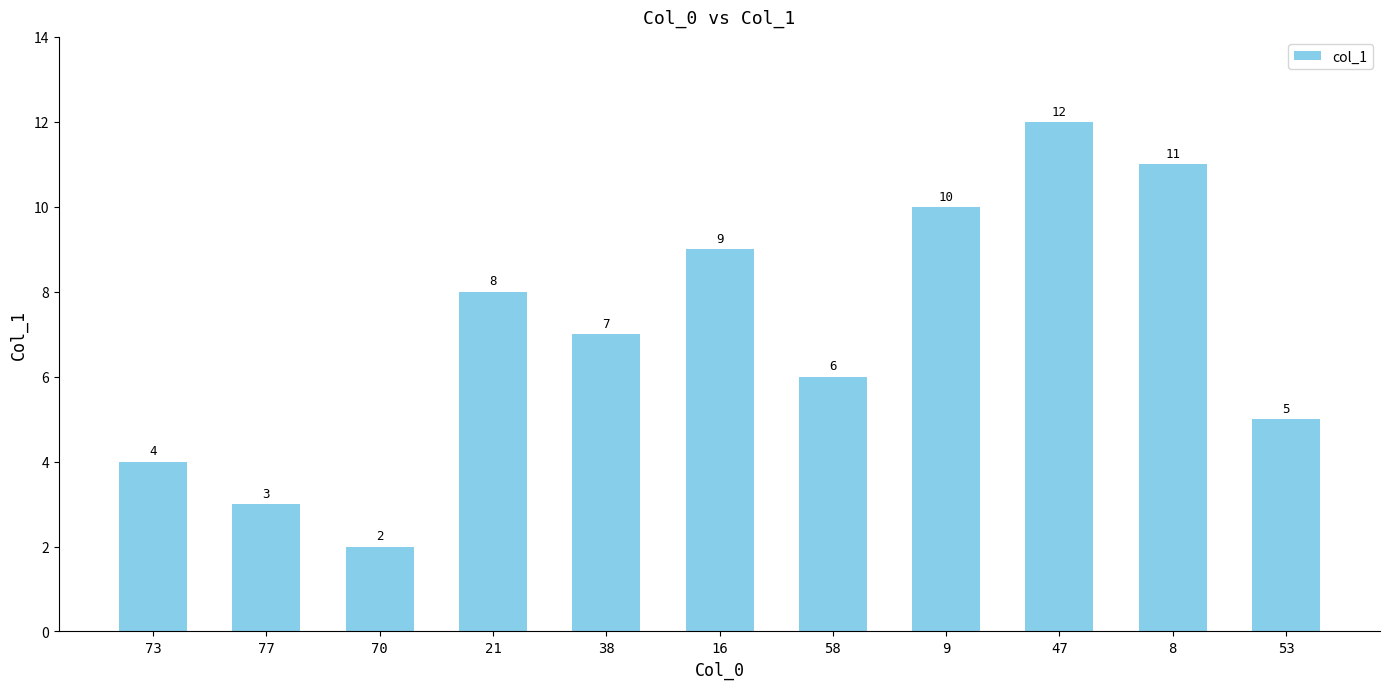

What is the smallest value displayed?

2